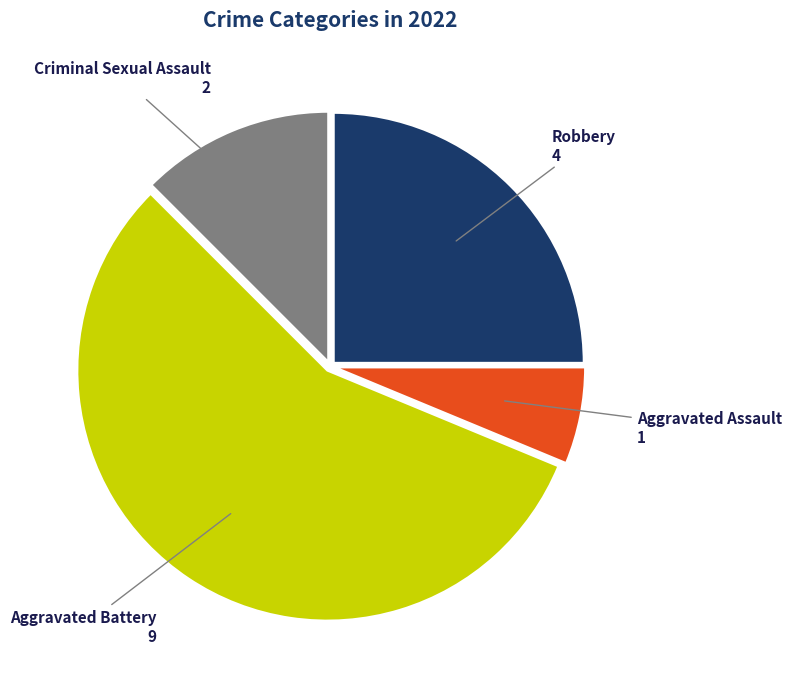

Does any single category account for the majority?

Yes